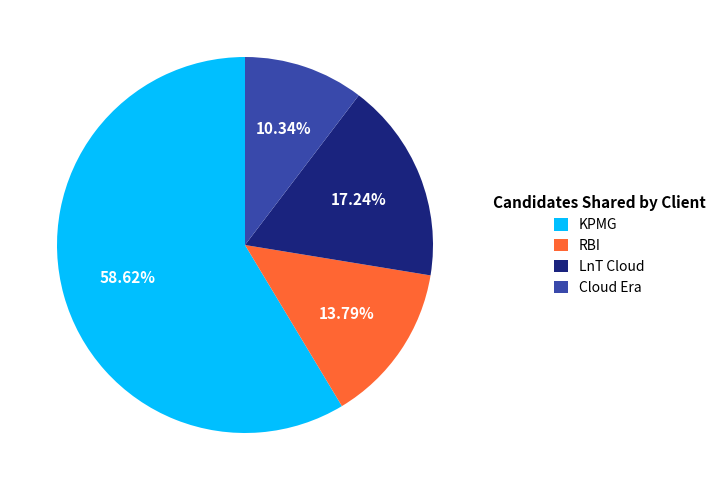

Approximately how many times larger is the value at LnT Cloud compared to KPMG?

0.3